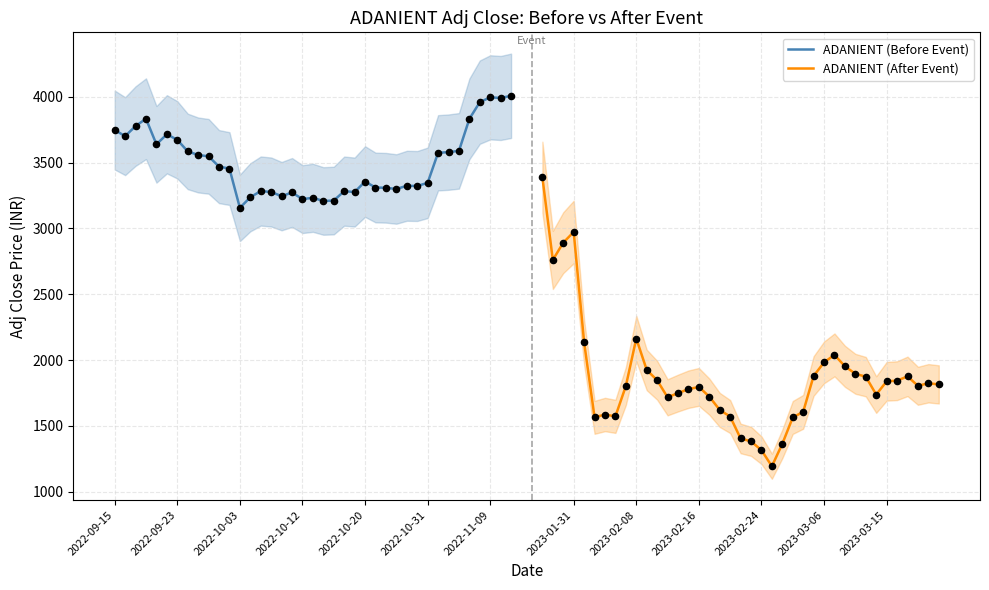

What is the highest value of the ADANIENT (Before Event) series?

4006.8